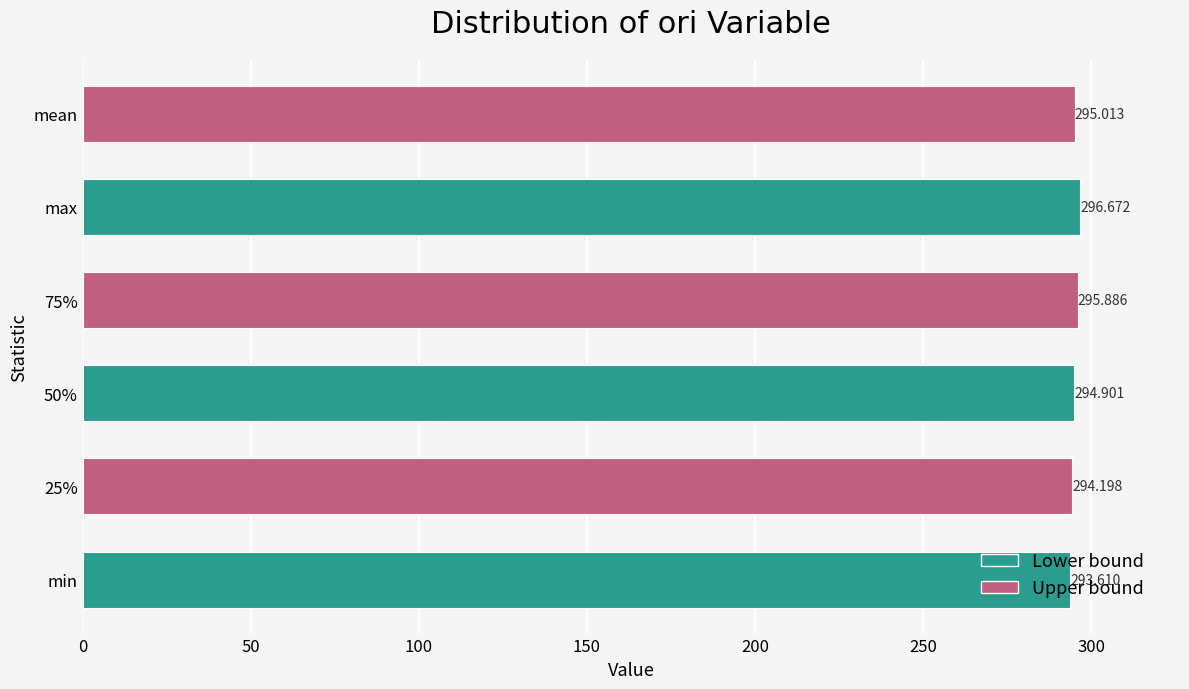

Which has a higher value, max or 75%?

max